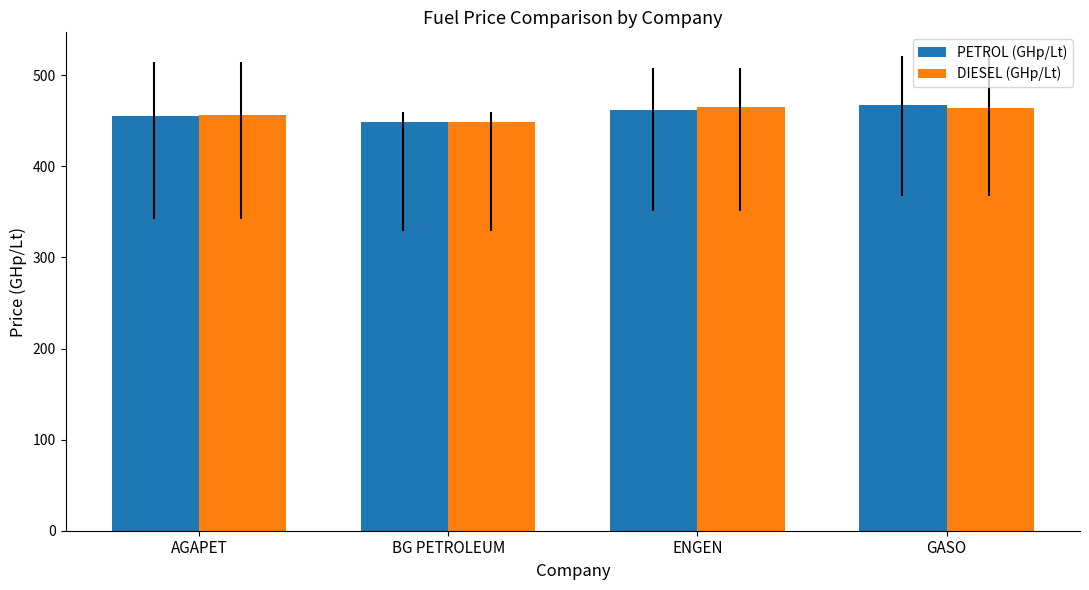

Which series changed the most between AGAPET and ENGEN?

DIESEL (GHp/Lt)